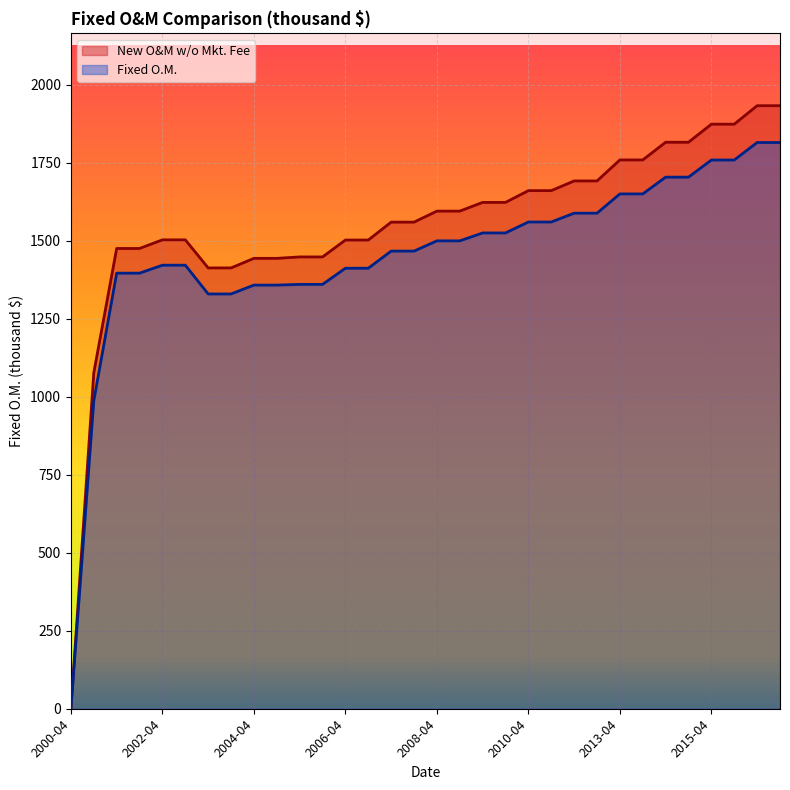

Rank the categories by Fixed O.M. value from lowest to highest.

2000-04, 2000-10, 2003-04, 2003-10, 2004-04, 2004-10, 2005-04, 2005-10, 2001-04, 2001-10, 2006-04, 2006-10, 2002-04, 2002-10, 2007-04, 2007-10, 2008-04, 2008-10, 2009-04, 2009-10, 2010-04, 2010-10, 2011-04, 2011-10, 2013-04, 2013-10, 2014-04, 2014-10, 2015-04, 2015-10, 2016-04, 2016-10